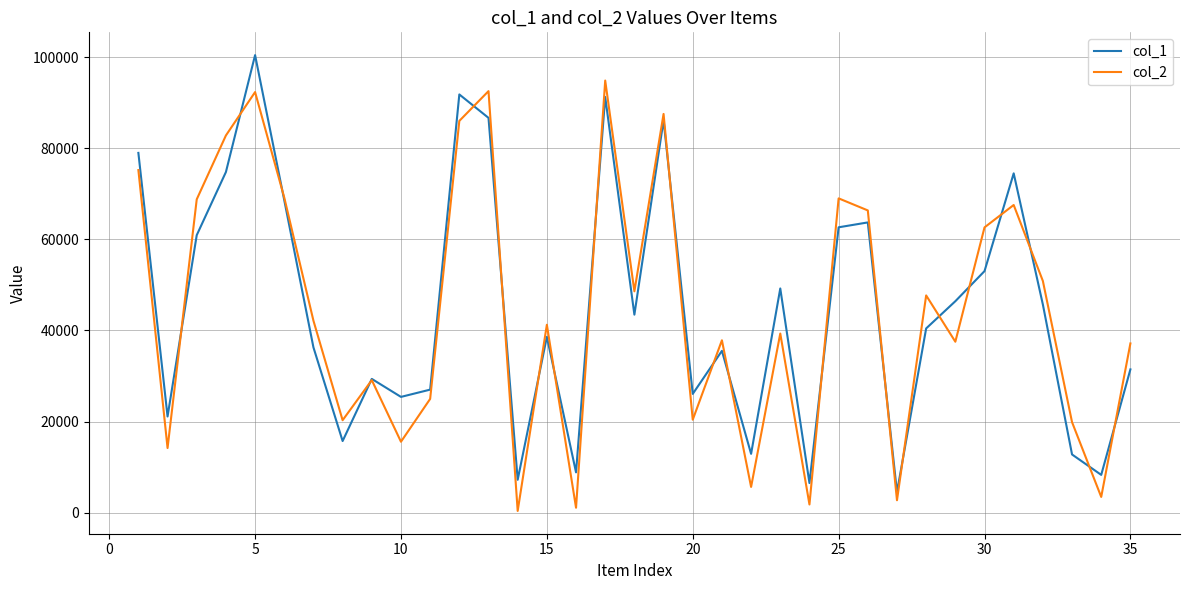

At which category is the sum across all series the highest?

5